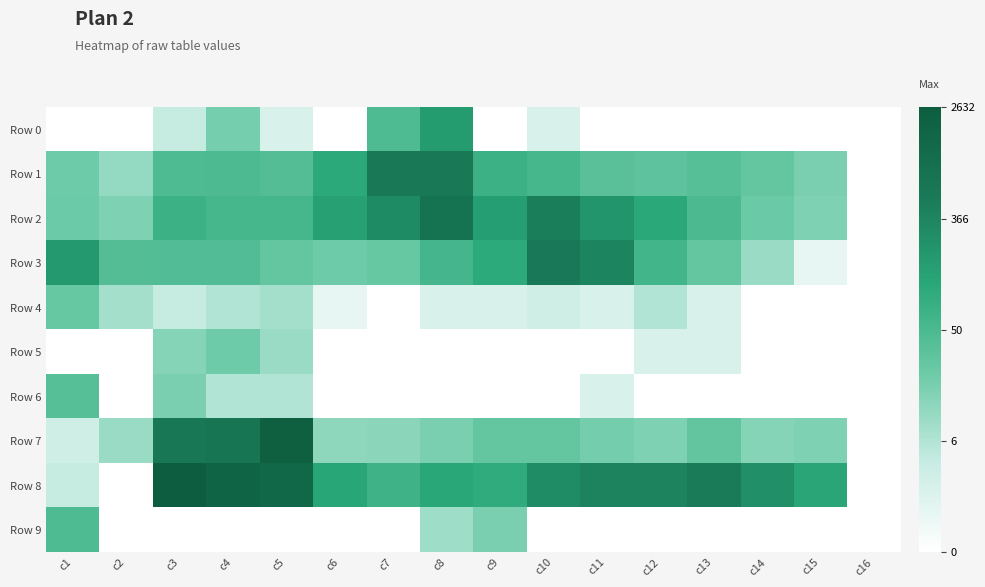

Reading left to right, transcribe all the data shown in this chart.

Row 0: c1=0.0	c2=0.0	c3=1.6	c4=3.0	c5=1.1	c6=0.0	c7=3.9	c8=5.2	c9=0.0	c10=1.1	c11=0.0	c12=0.0	c13=0.0	c14=0.0	c15=0.0	c16=0.0
Row 1: c1=3.1	c2=2.5	c3=3.9	c4=3.9	c5=3.7	c6=4.7	c7=6.4	c8=6.3	c9=4.3	c10=4.0	c11=3.6	c12=3.5	c13=3.7	c14=3.4	c15=2.9	c16=0.0
Row 2: c1=3.2	c2=2.8	c3=4.3	c4=4.1	c5=4.1	c6=5.0	c7=5.7	c8=6.7	c9=5.0	c10=6.1	c11=5.3	c12=4.7	c13=3.9	c14=3.2	c15=2.8	c16=0.0
Row 3: c1=5.2	c2=3.7	c3=3.8	c4=3.8	c5=3.4	c6=3.1	c7=3.3	c8=4.1	c9=4.6	c10=6.4	c11=5.9	c12=4.1	c13=3.4	c14=2.4	c15=0.7	c16=0.0
Row 4: c1=3.3	c2=2.2	c3=1.6	c4=1.9	c5=2.2	c6=0.7	c7=0.0	c8=1.1	c9=1.1	c10=1.4	c11=1.1	c12=1.9	c13=1.1	c14=0.0	c15=0.0	c16=0.0
Row 5: c1=0.0	c2=0.0	c3=2.7	c4=3.1	c5=2.4	c6=0.0	c7=0.0	c8=0.0	c9=0.0	c10=0.0	c11=0.0	c12=1.1	c13=1.1	c14=0.0	c15=0.0	c16=0.0
Row 6: c1=3.7	c2=0.0	c3=2.9	c4=1.9	c5=1.9	c6=0.0	c7=0.0	c8=0.0	c9=0.0	c10=0.0	c11=1.1	c12=0.0	c13=0.0	c14=0.0	c15=0.0	c16=0.0
Row 7: c1=1.4	c2=2.4	c3=6.4	c4=6.6	c5=7.7	c6=2.6	c7=2.6	c8=2.9	c9=3.4	c10=3.4	c11=3.0	c12=2.8	c13=3.4	c14=2.7	c15=2.8	c16=0.0
Row 8: c1=1.6	c2=0.0	c3=7.9	c4=7.5	c5=7.3	c6=4.8	c7=4.2	c8=4.8	c9=4.6	c10=5.6	c11=6.0	c12=6.0	c13=6.2	c14=5.5	c15=4.8	c16=0.0
Row 9: c1=3.9	c2=0.0	c3=0.0	c4=0.0	c5=0.0	c6=0.0	c7=0.0	c8=2.3	c9=2.9	c10=0.0	c11=0.0	c12=0.0	c13=0.0	c14=0.0	c15=0.0	c16=0.0